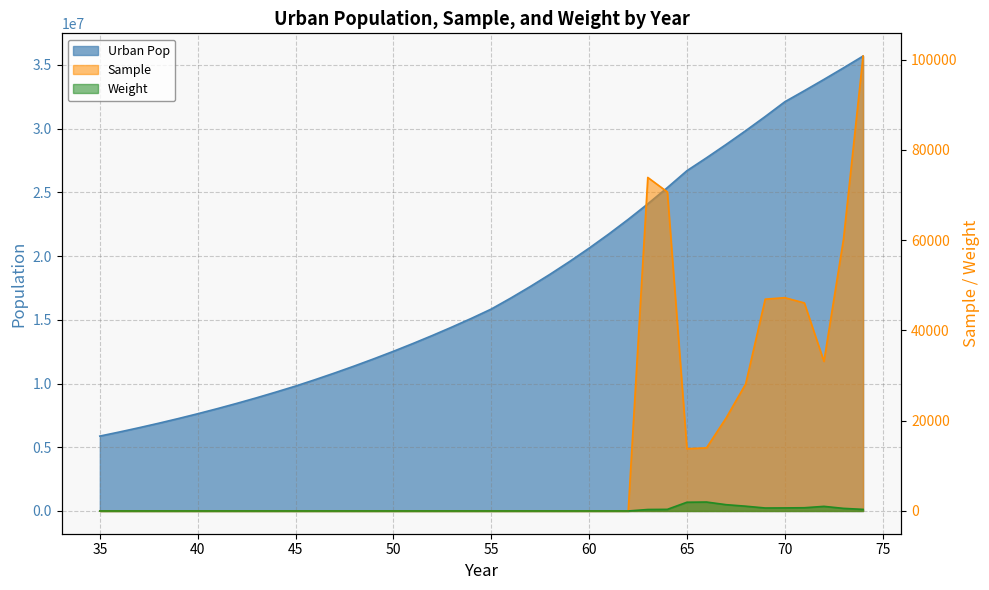

Is the value of Weight at 57 greater than the value of Sample at 48?

No